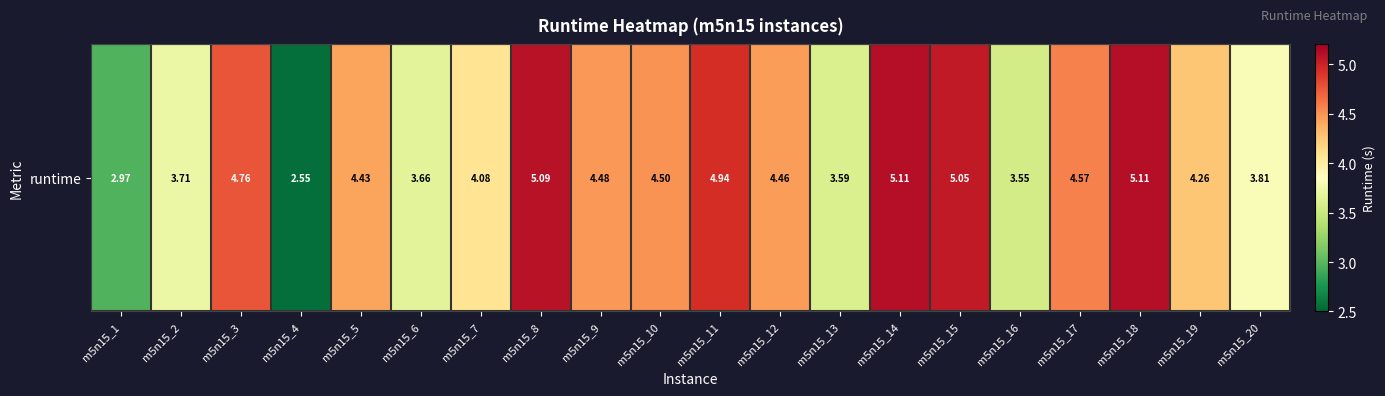

List the labels in order of value, largest first.

m5n15_18, m5n15_14, m5n15_8, m5n15_15, m5n15_11, m5n15_3, m5n15_17, m5n15_10, m5n15_9, m5n15_12, m5n15_5, m5n15_19, m5n15_7, m5n15_20, m5n15_2, m5n15_6, m5n15_13, m5n15_16, m5n15_1, m5n15_4